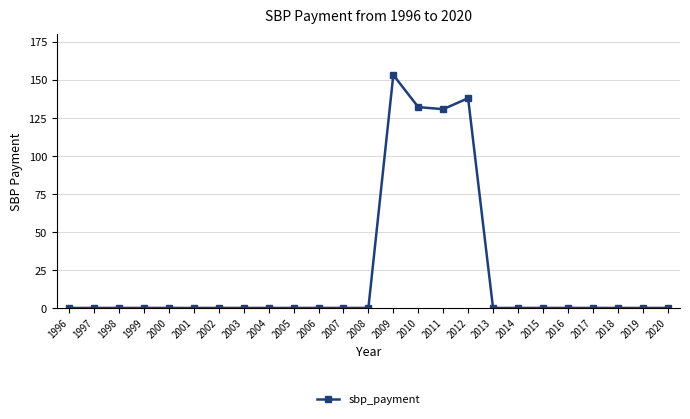

What is the difference between the maximum and second lowest values?

153.3